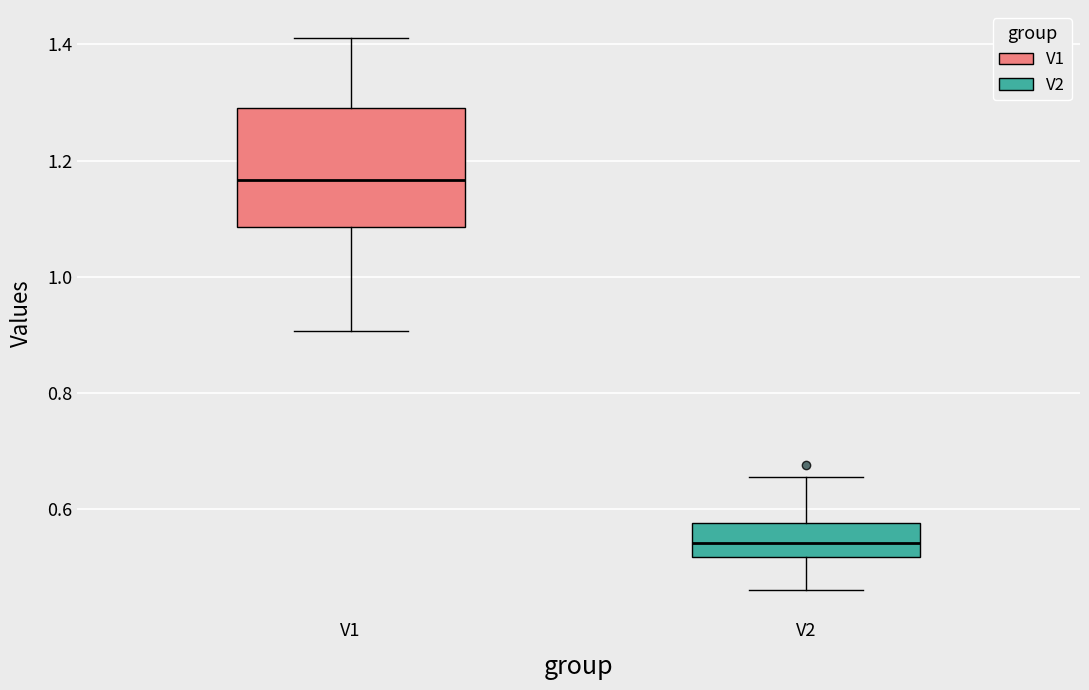

Which box's median line is the highest?

V1